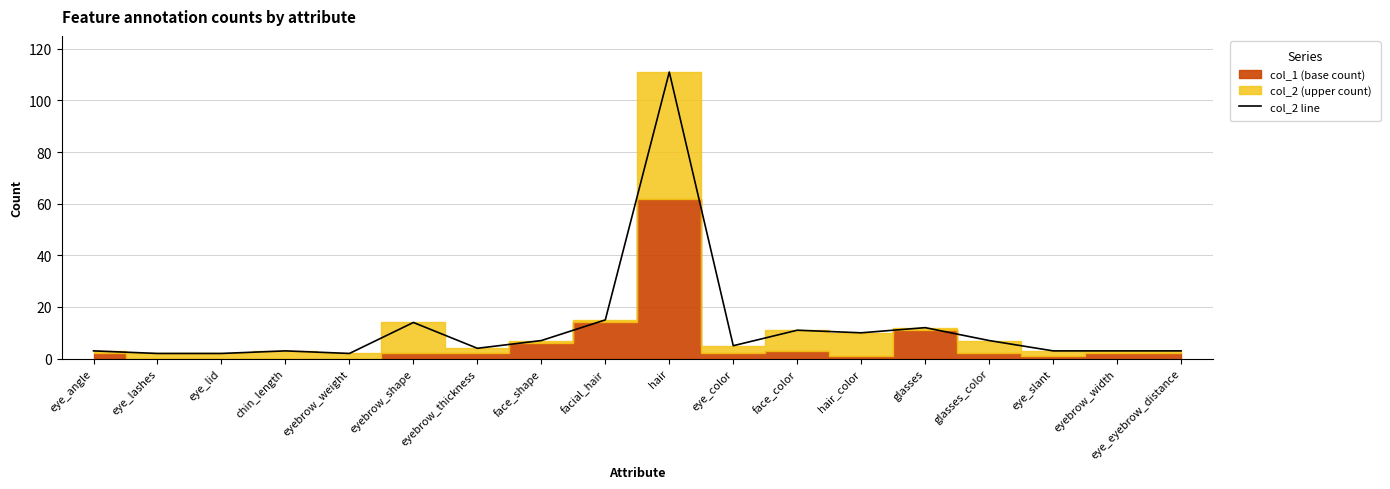

Is it true that the value at glasses_color is 12?

False